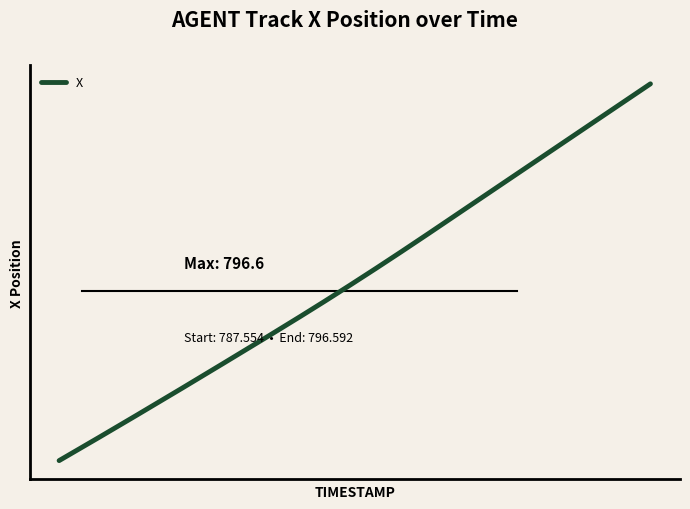

Reading left to right, extract all data points from this chart.

787.6	788.0	788.4	788.9	789.3	789.8	790.2	790.7	791.1	791.6	792.1	792.6	793.1	793.6	794.1	794.6	795.1	795.6	796.1	796.6